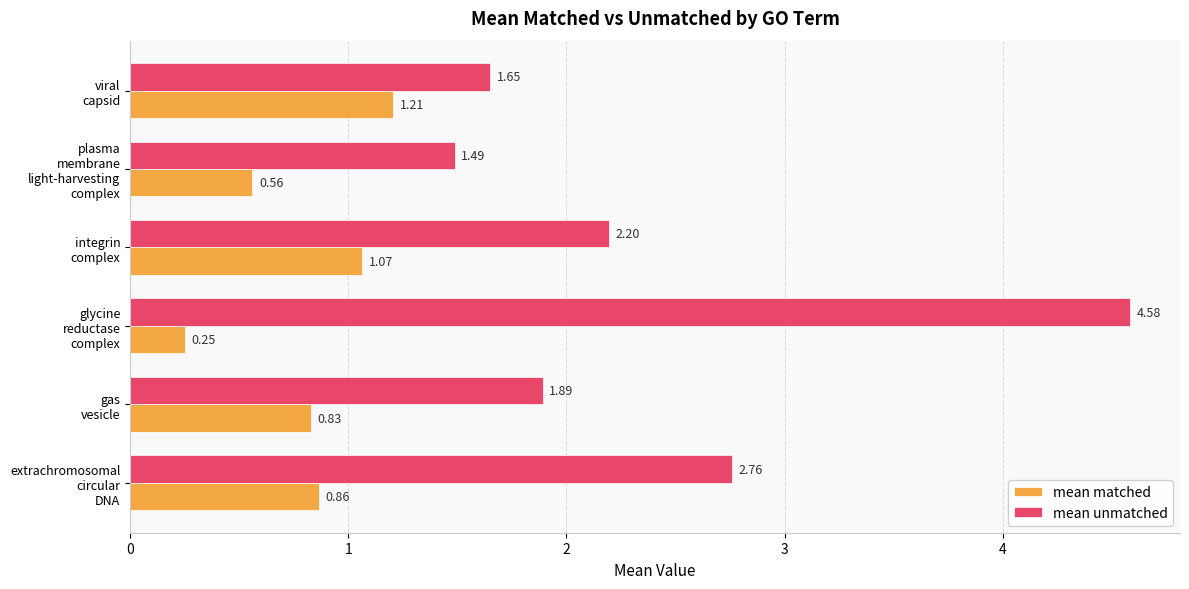

What is the difference between the maximum and minimum values in the mean matched series?

1.0